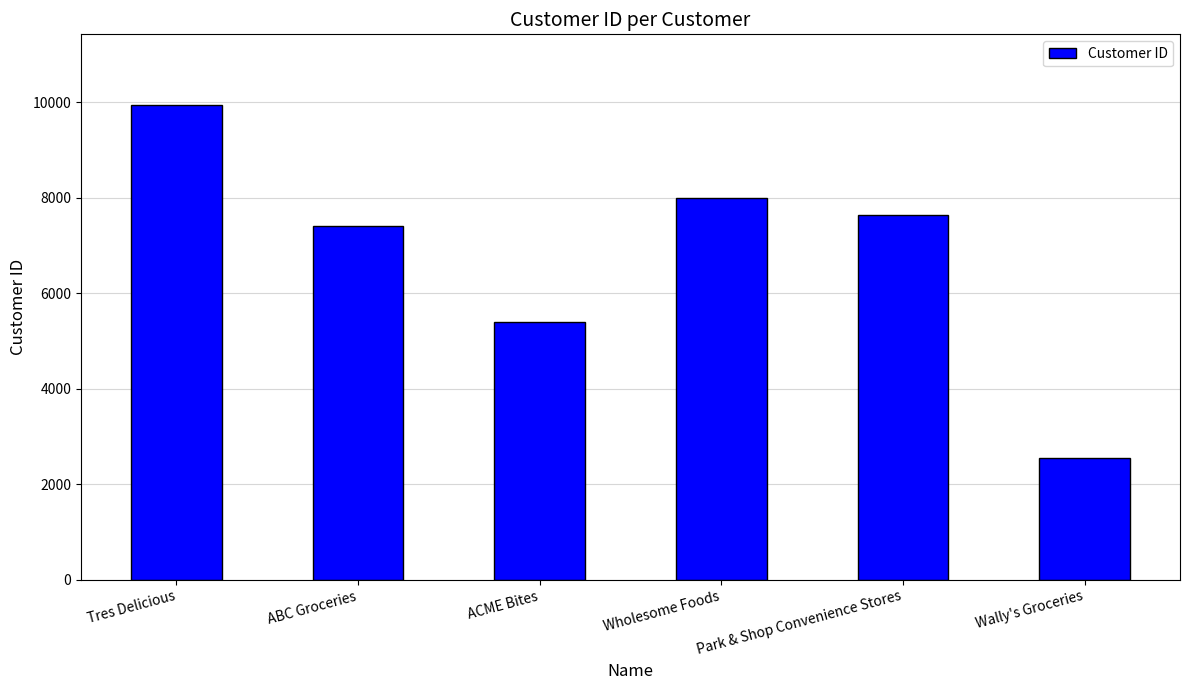

What is the average value?

6821